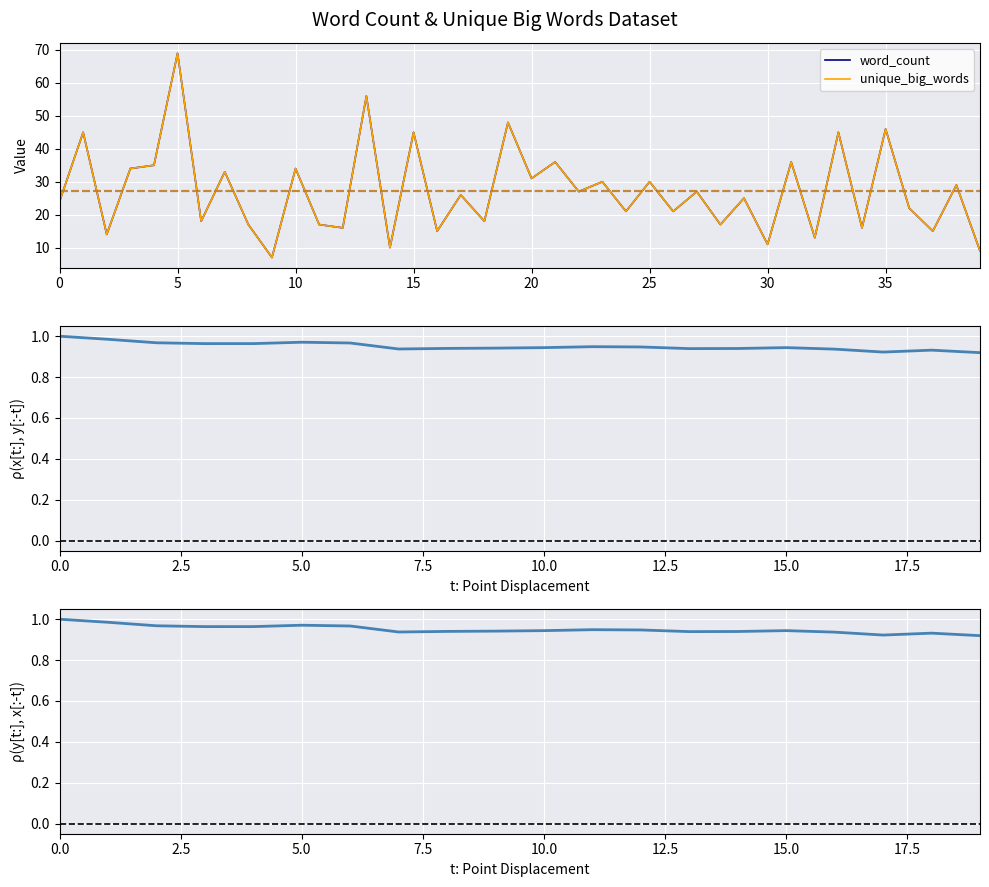

Which series has the widest spread of values?

word_count